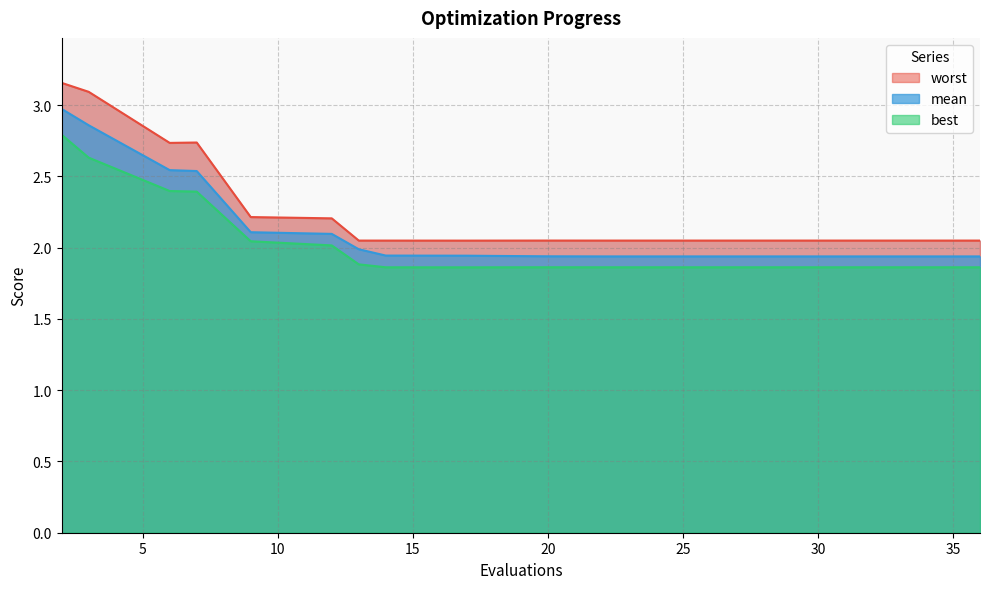

What is the difference between the highest and lowest values at 24?

0.2